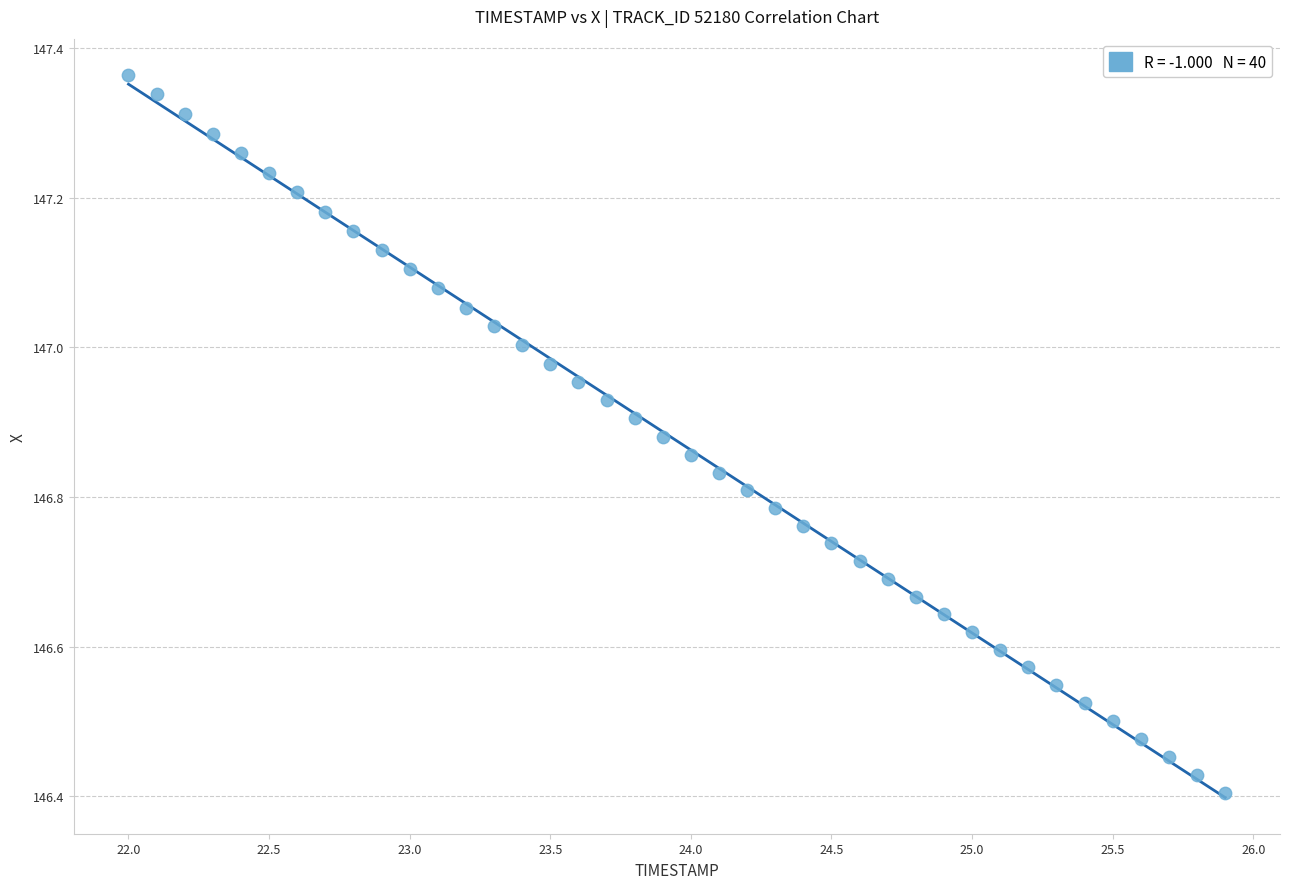

What is the range of X values (max minus min)?

3.9